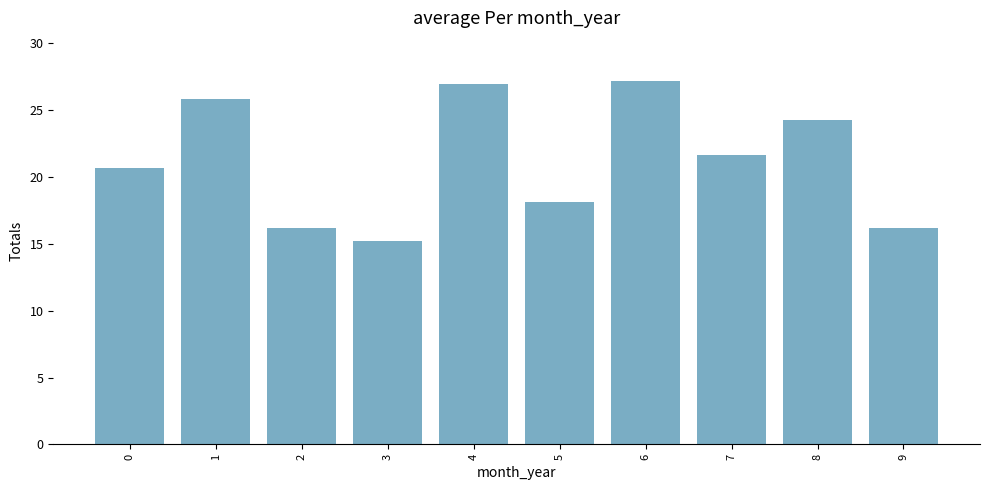

What is the average value?

21.2